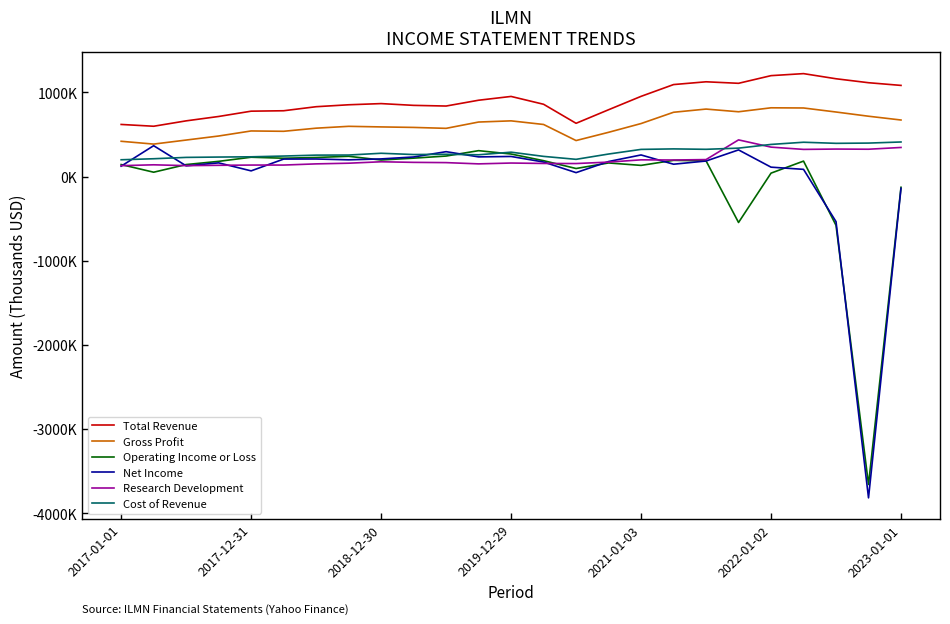

Does the chart display data point markers on the line(s)?

No